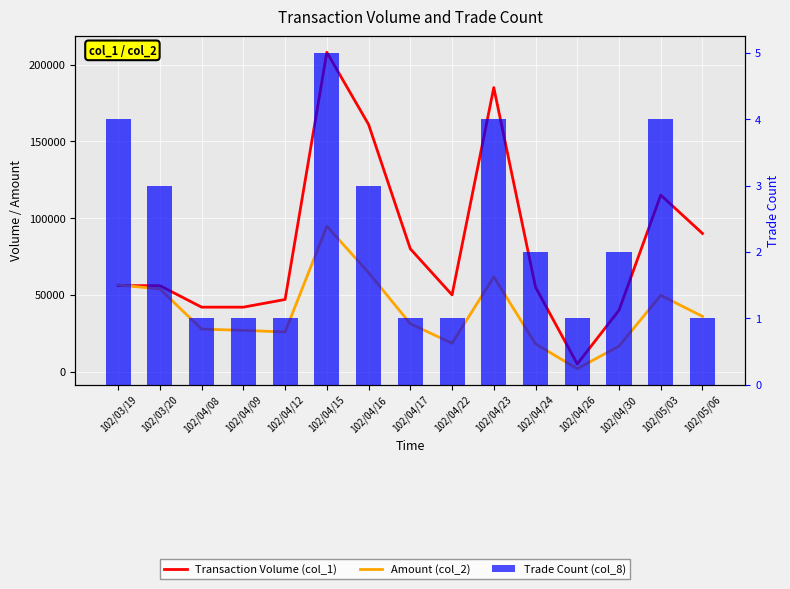

List the series in order of their peak value, highest first.

Transaction Volume (col_1), Amount (col_2), Trade Count (col_8)